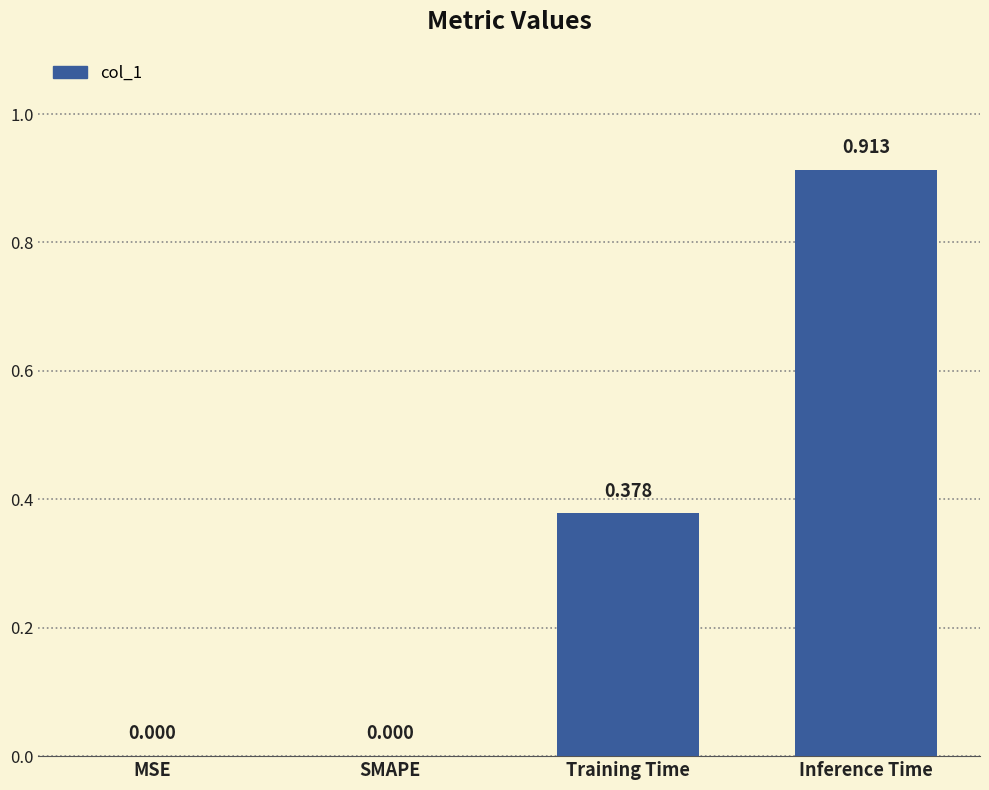

Between Training Time and Inference Time, which is larger?

Inference Time